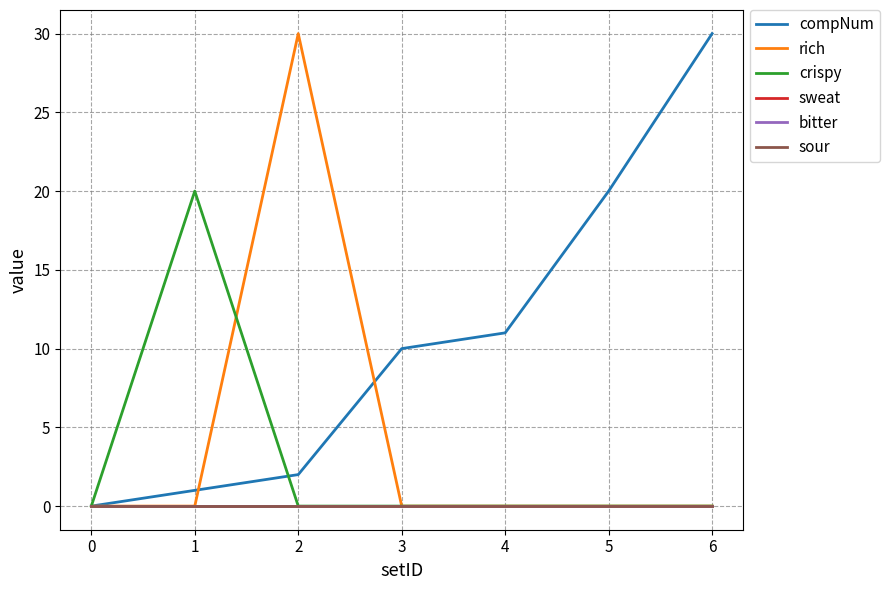

Is the value of compNum at 3 greater than the value of sour at 6?

Yes